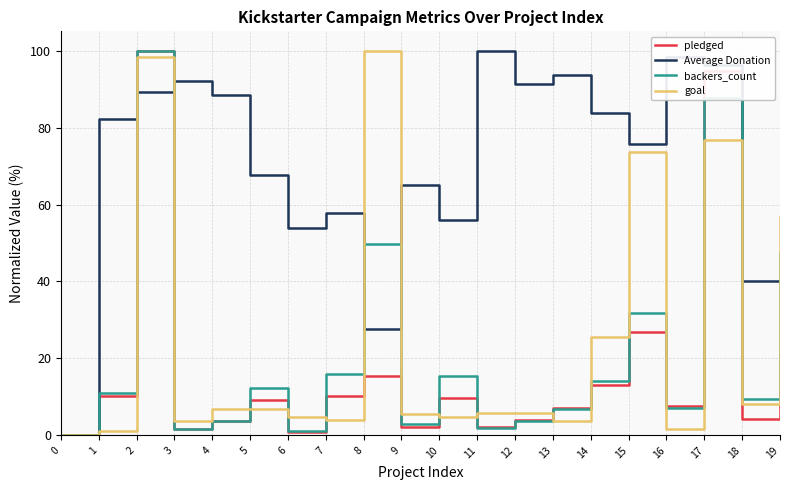

How many values in Average Donation are above zero?

19